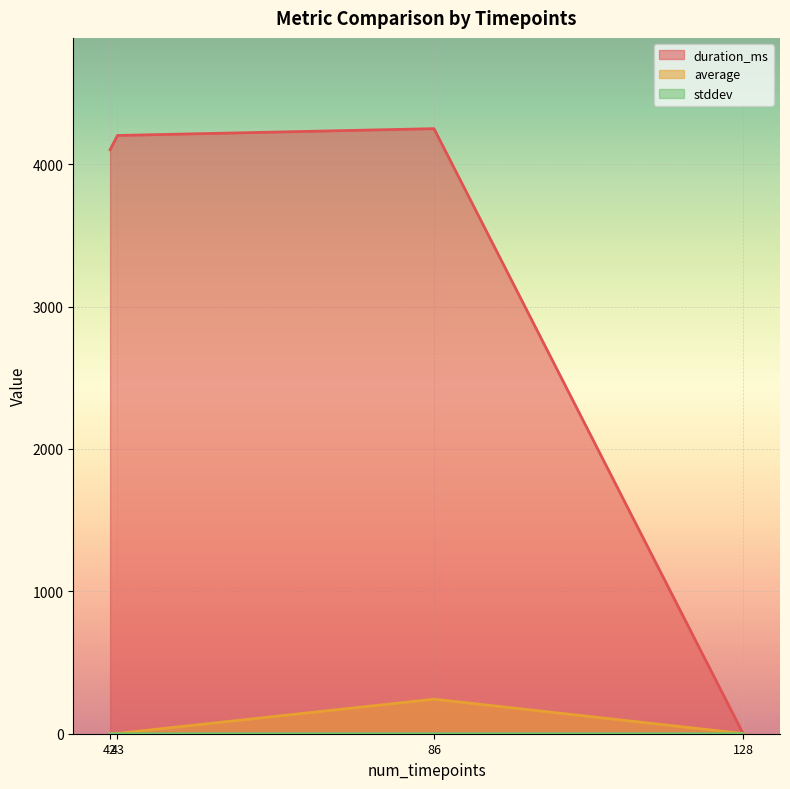

At which category does the chart reach its peak across all series?

86